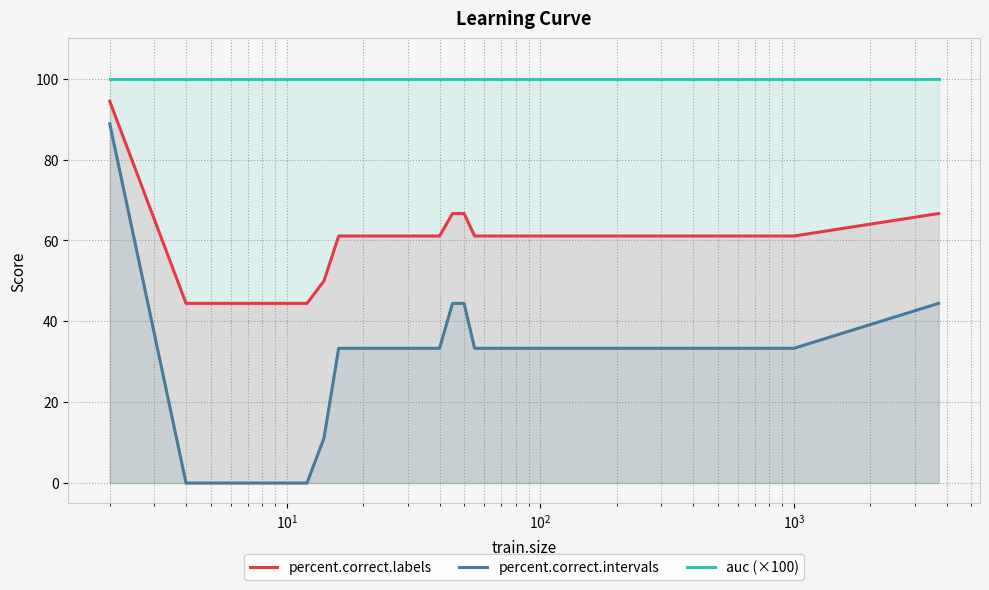

What is the difference between the maximum and minimum values in the percent.correct.labels series?

50.0